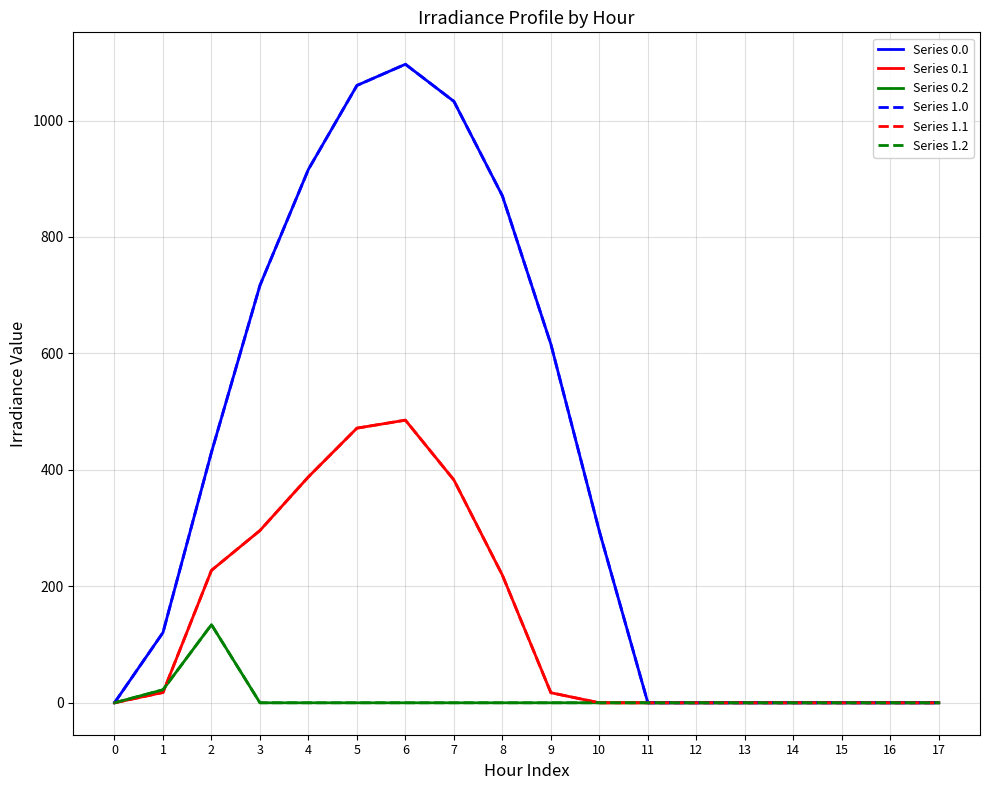

Which series has the largest range (max minus min)?

Series 0.0